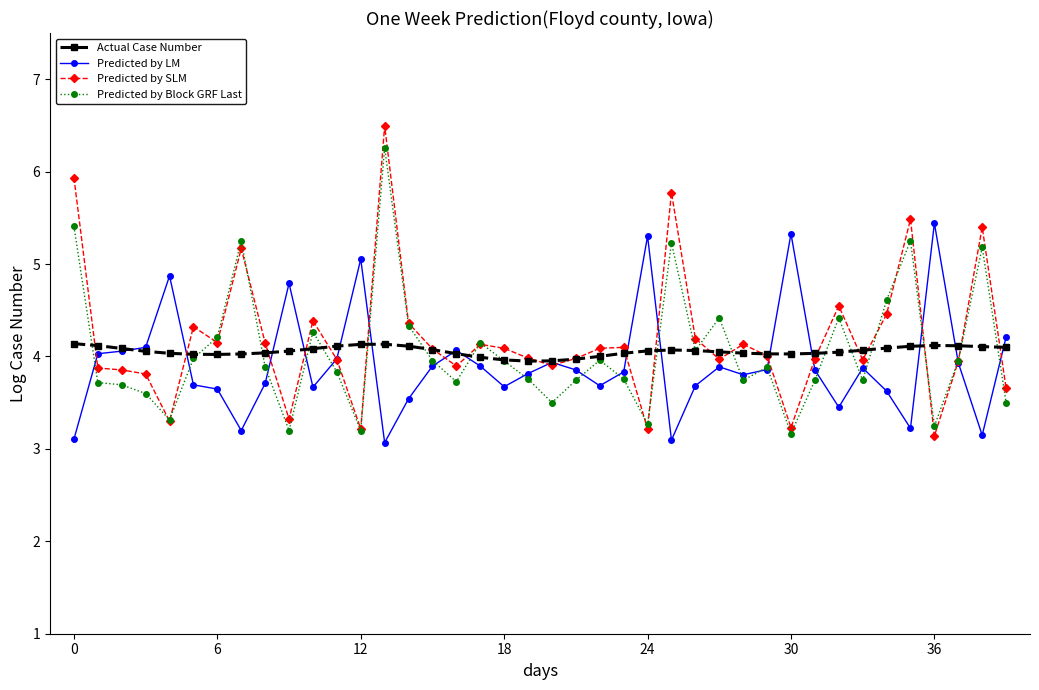

What is the value of the Predicted by Block GRF Last point at the 38th from the left?

4.0